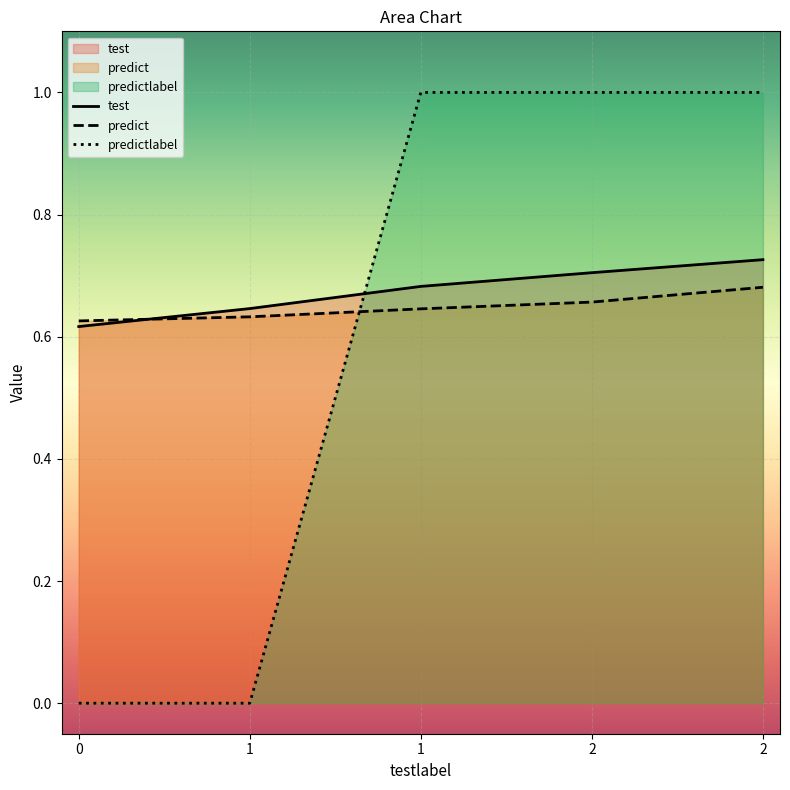

How many values in the predictlabel series are below 1?

2